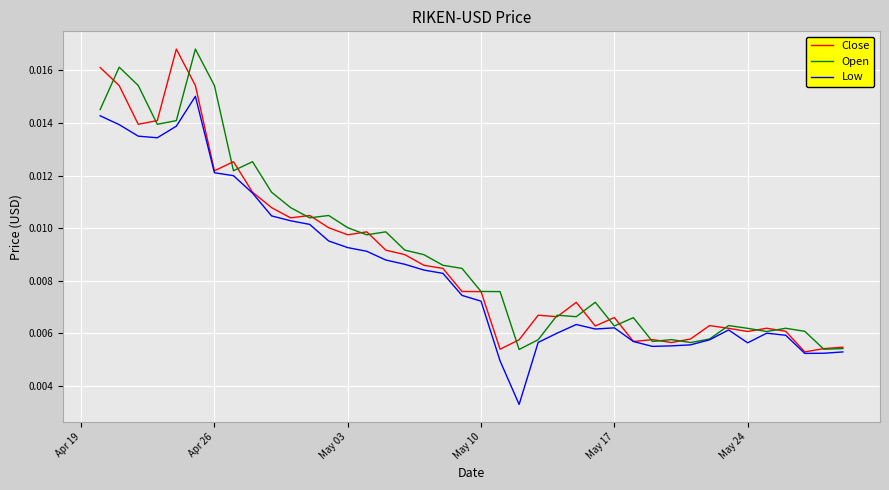

Count the Low values in the range 0 to 1.

40